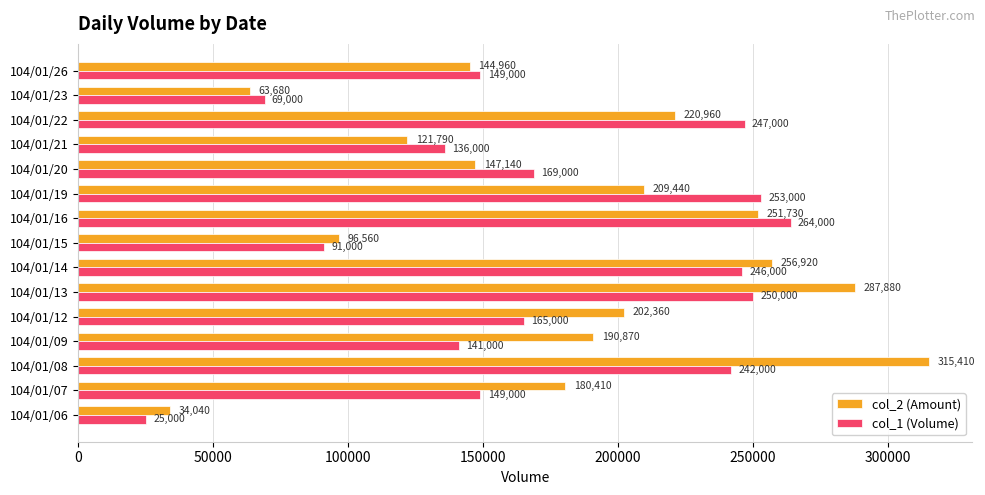

Which series has the widest spread of values?

col_2 (Amount)